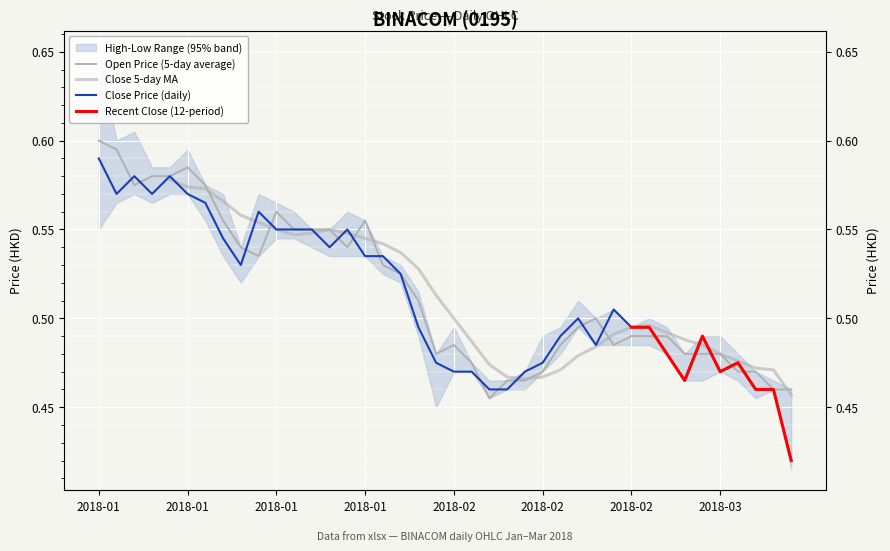

Between 8 and 30, which series saw the biggest shift?

open